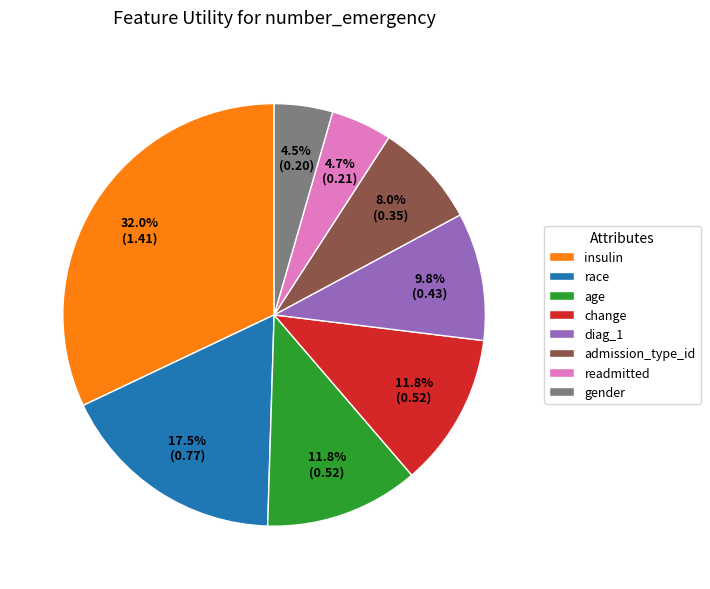

To the nearest percent, what percentage of the pie is diag_1?

10%